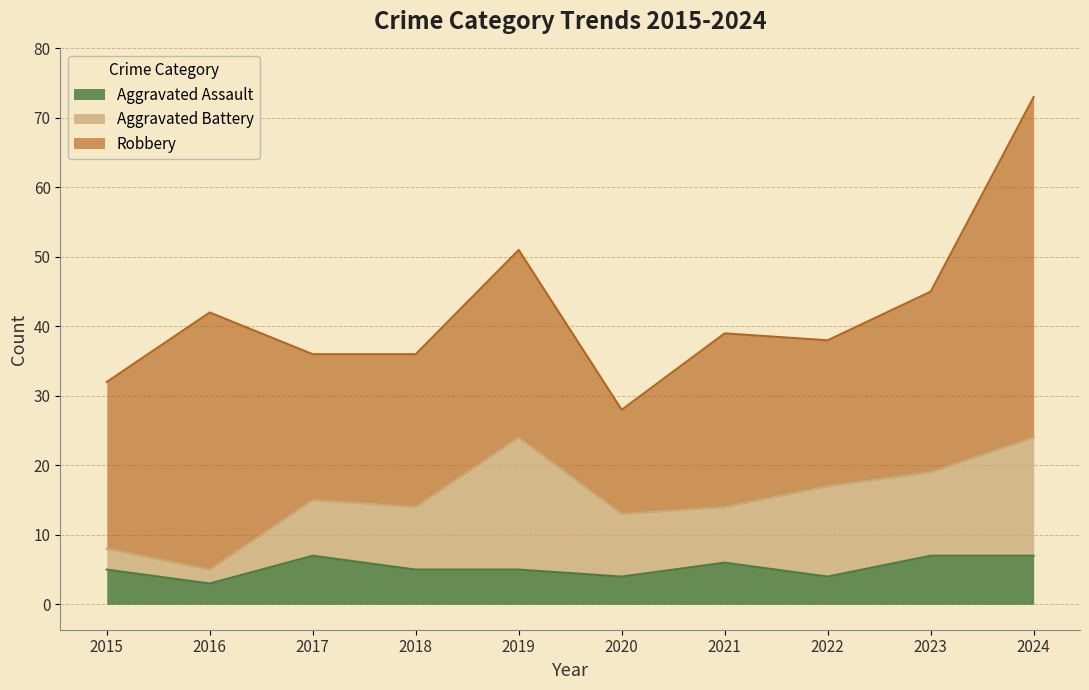

Reading right to left, list all the values displayed in this chart.

Aggravated Assault: 7	7	4	6	4	5	5	7	3	5
Aggravated Battery: 17	12	13	8	9	19	9	8	2	3
Robbery: 49	26	21	25	15	27	22	21	37	24